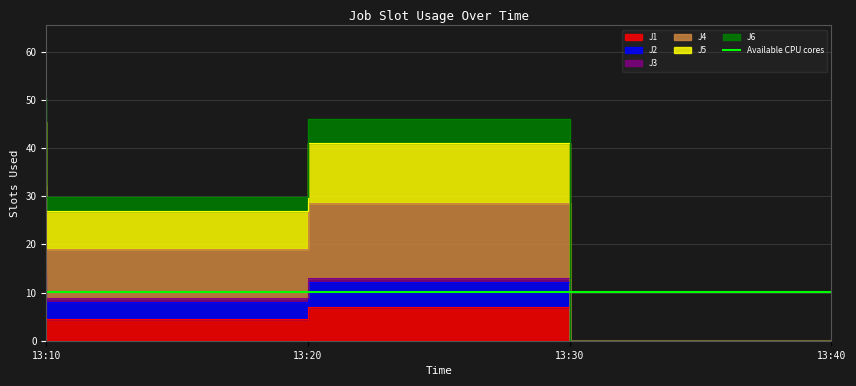

Count the number of categories in the chart.

4